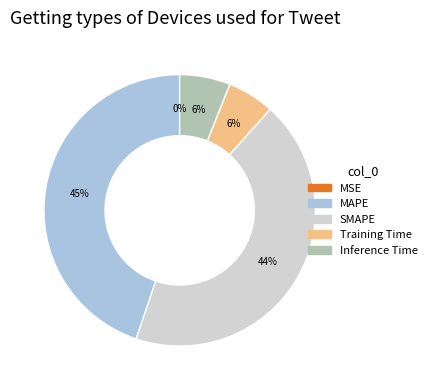

Is there any slice that represents more than half of the pie?

No